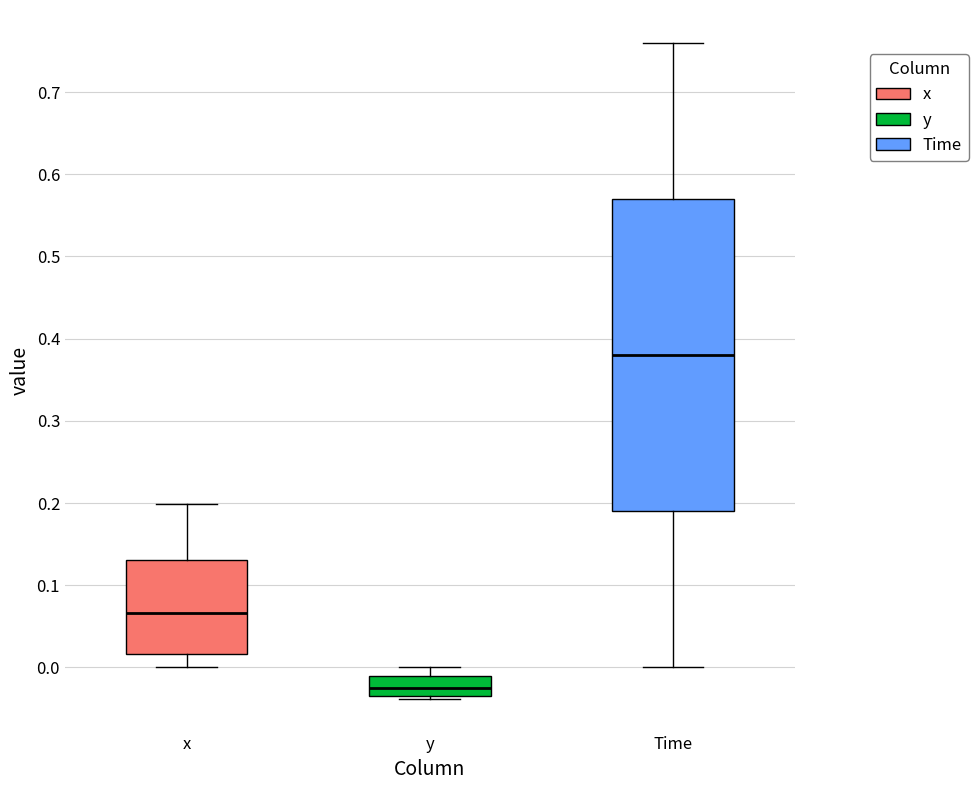

Which box's median line is the highest?

Time